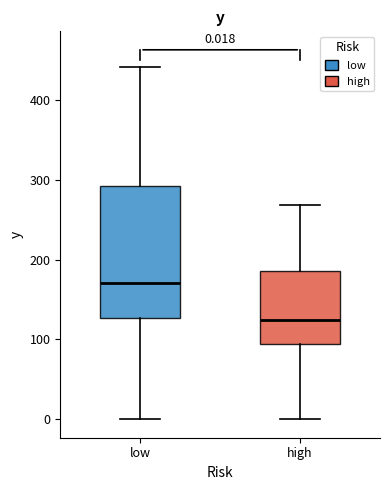

Which box has the lowest median line?

high